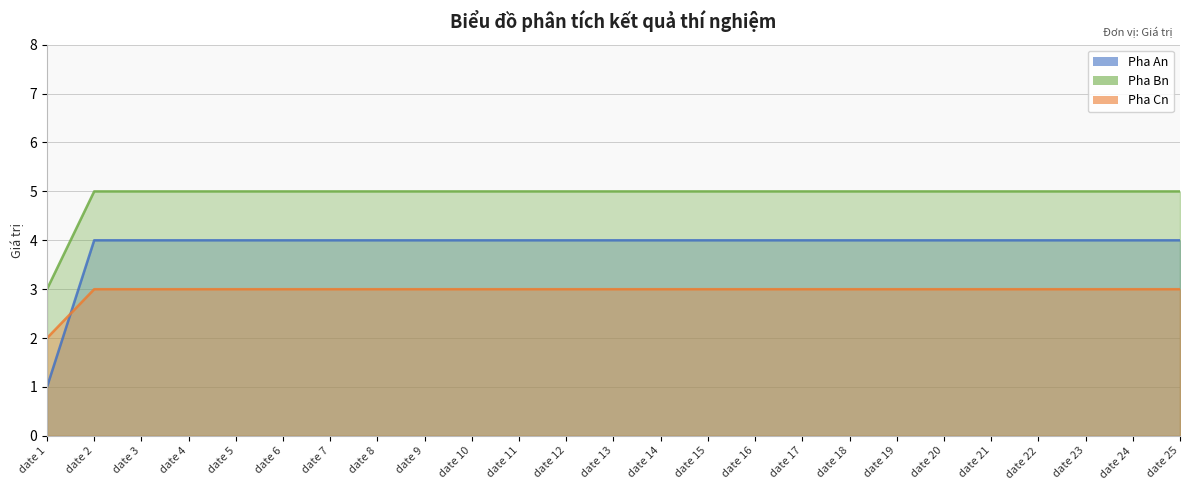

How many categories are shown in the chart?

25